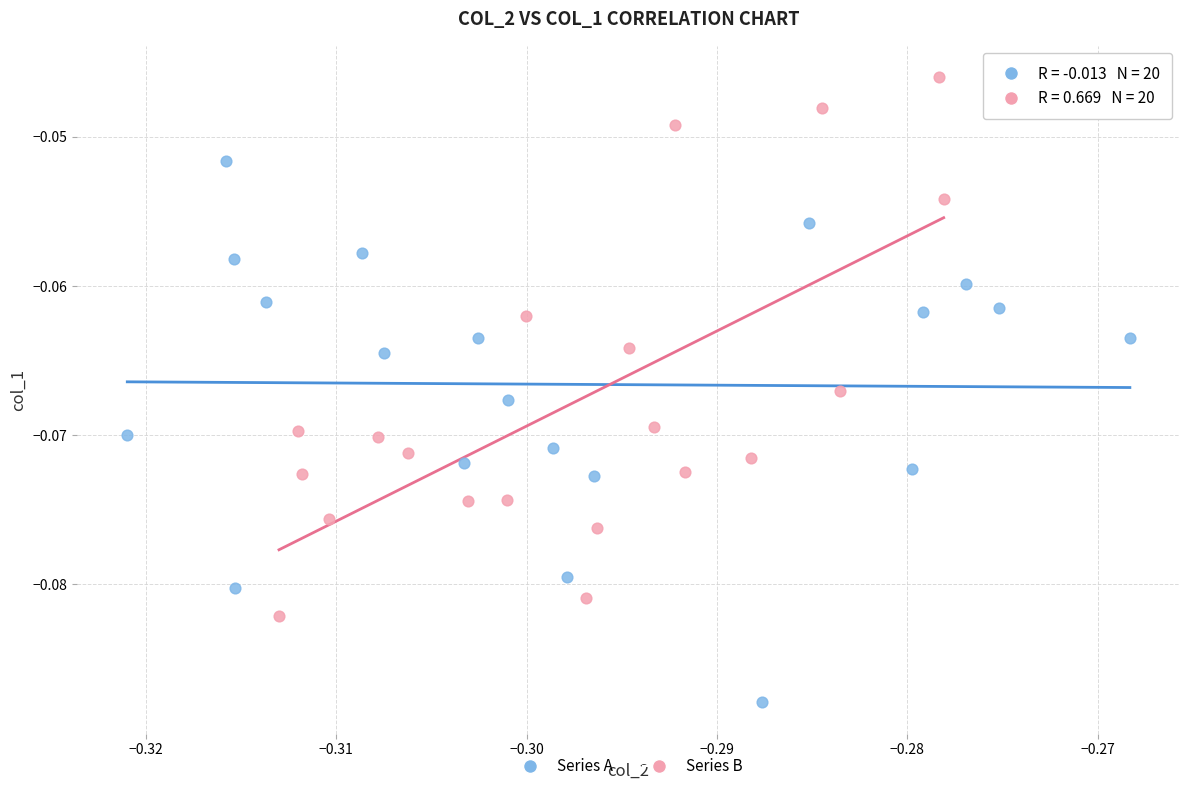

Which series reaches the maximum Y coordinate?

Series B